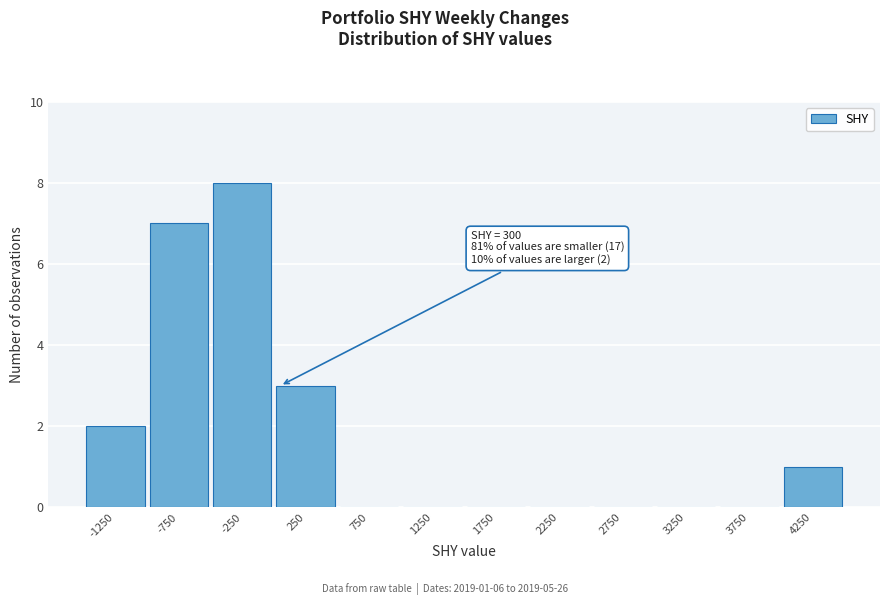

Reading right to left, list all the values displayed in this chart.

4250=1	3750=0	3250=0	2750=0	2250=0	1750=0	1250=0	750=0	250=3	-250=8	-750=7	-1250=2